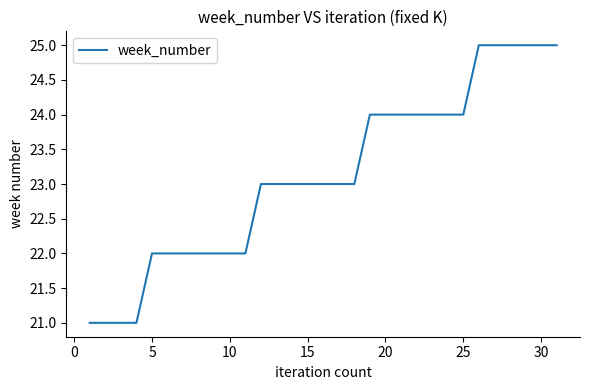

Does the chart have visible grid lines?

No